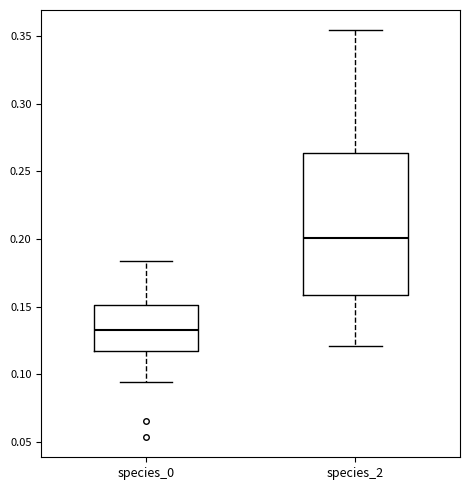

Where does the upper whisker of the box for species_2 end on the y-axis? The values are not printed on the chart, so give them approximately, as read against the axis.

0.355